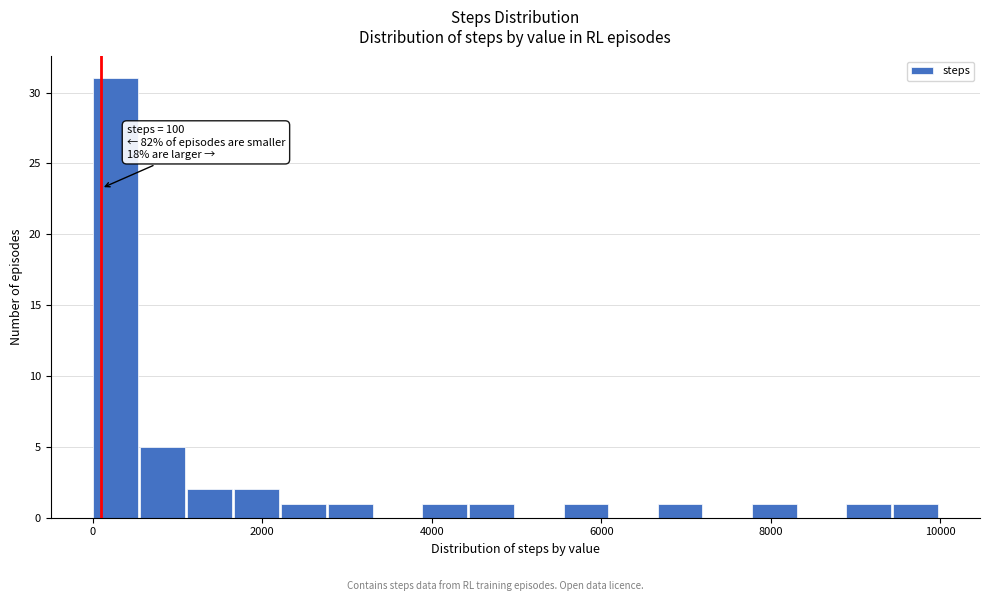

Around what value on the x-axis is the tallest bar? Give the approximate position of its centre, as read against the axis.

200